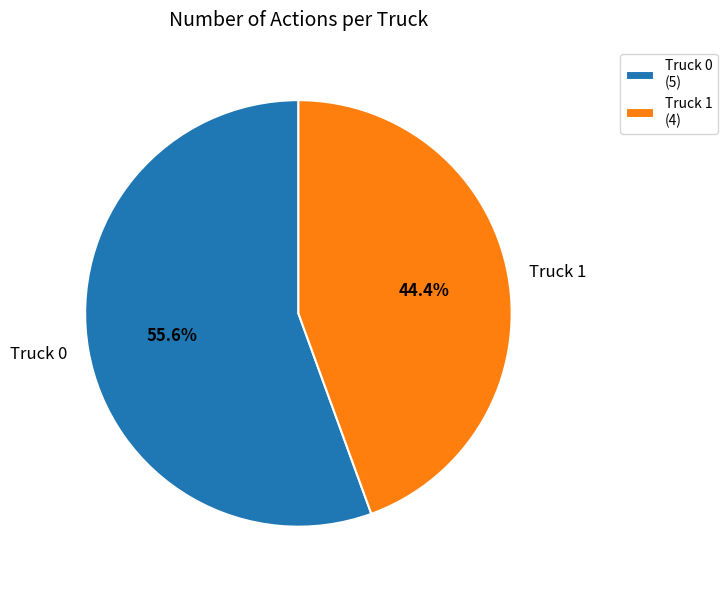

Is there any slice that represents more than half of the pie?

Yes